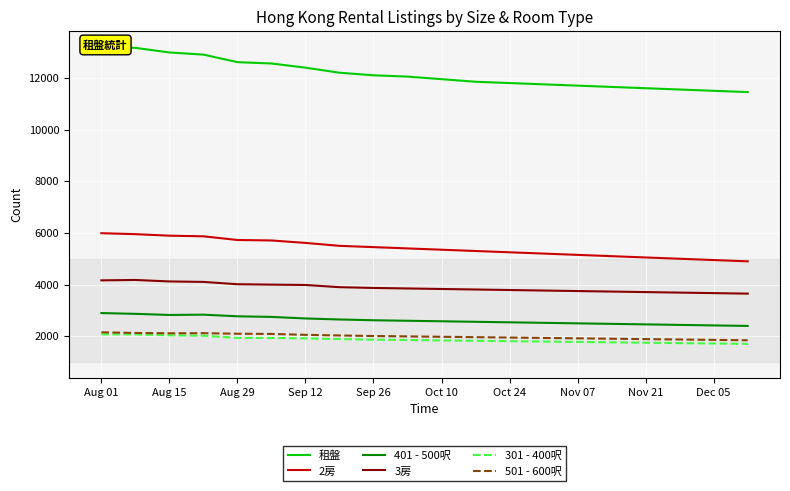

What is the highest value of the 501 - 600呎 series?

2153